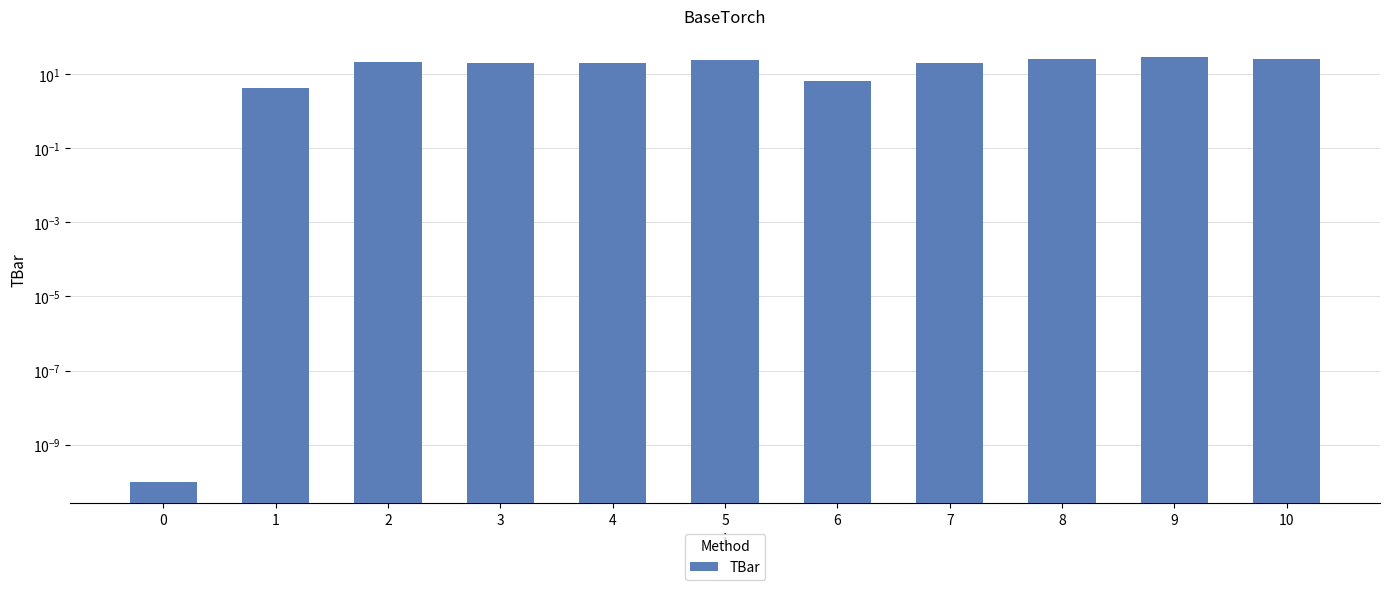

Which has a higher value, 5 or 8?

8